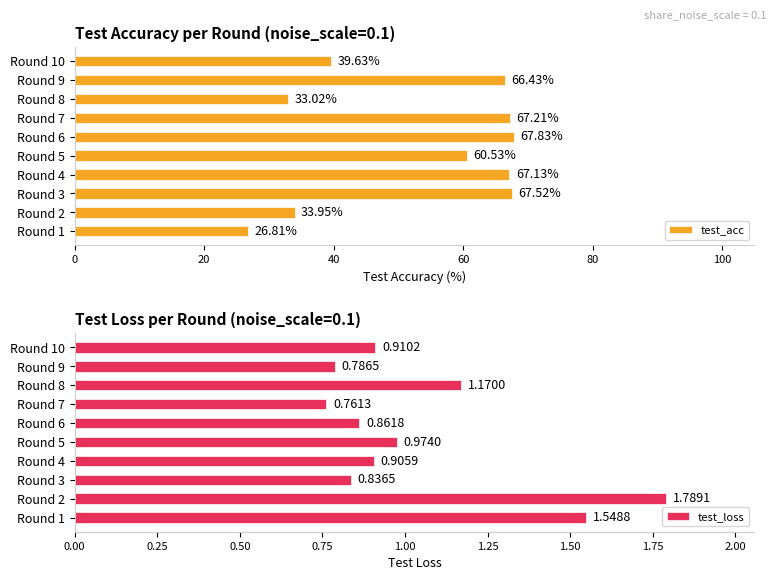

What is the sum of all test_loss values?

10.5